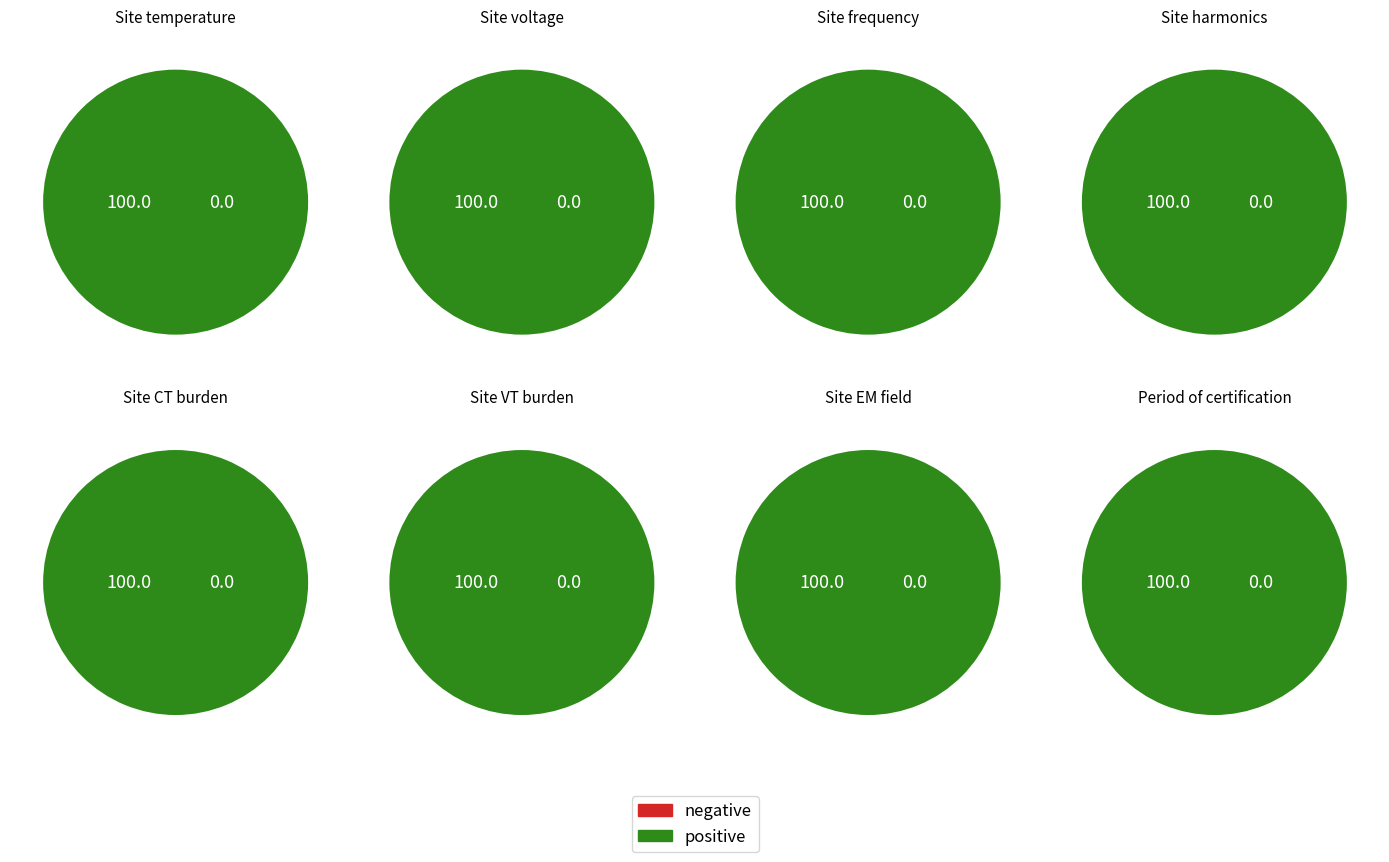

Does Site CT burden represent more than half of the total?

No